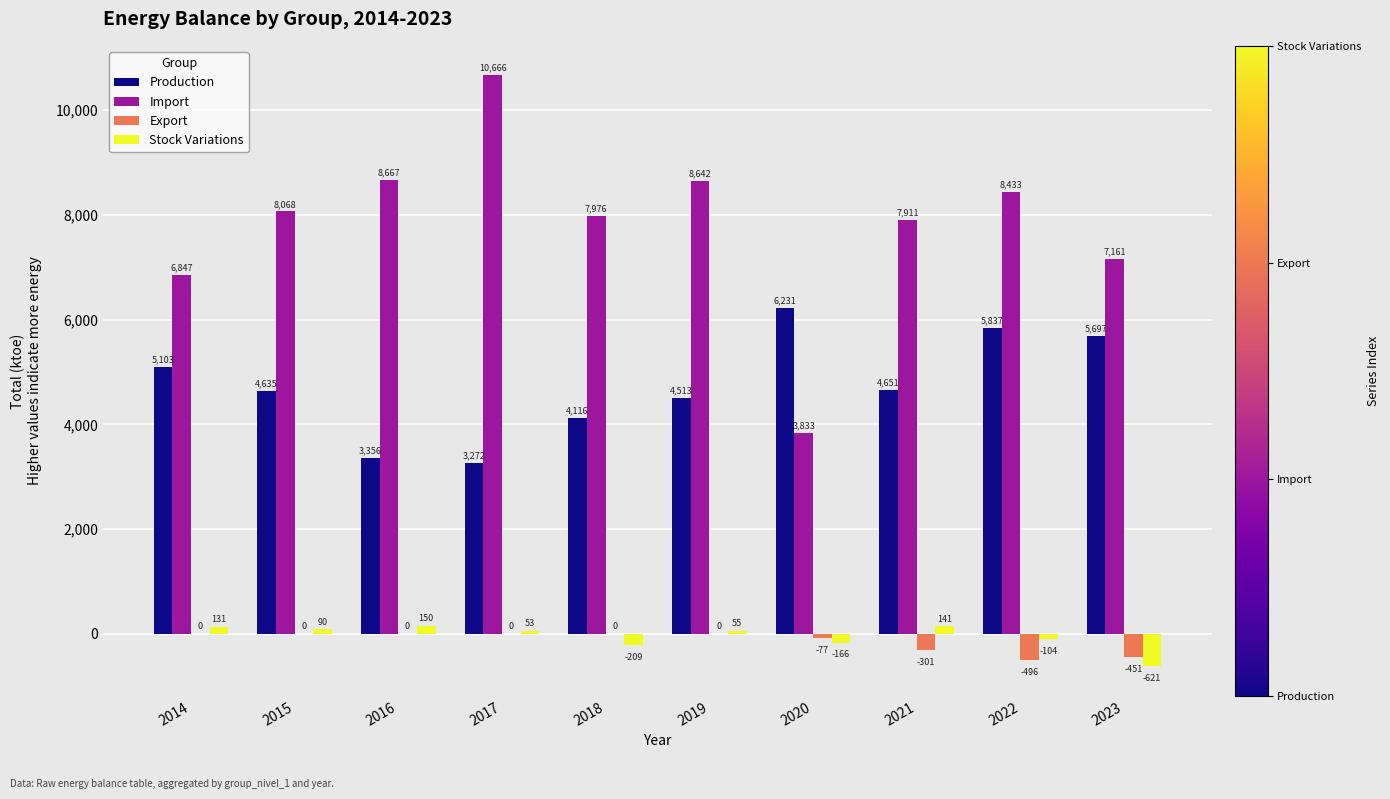

At which category is the sum across all series the highest?

2017